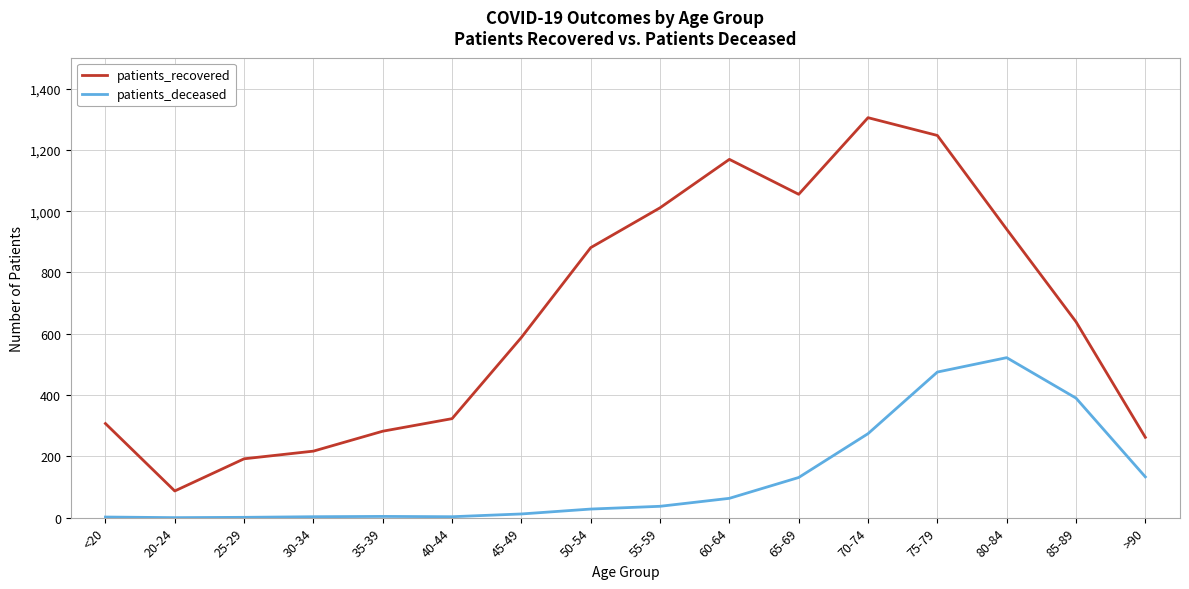

List the series in order of their overall mean, lowest first.

patients_deceased, patients_recovered